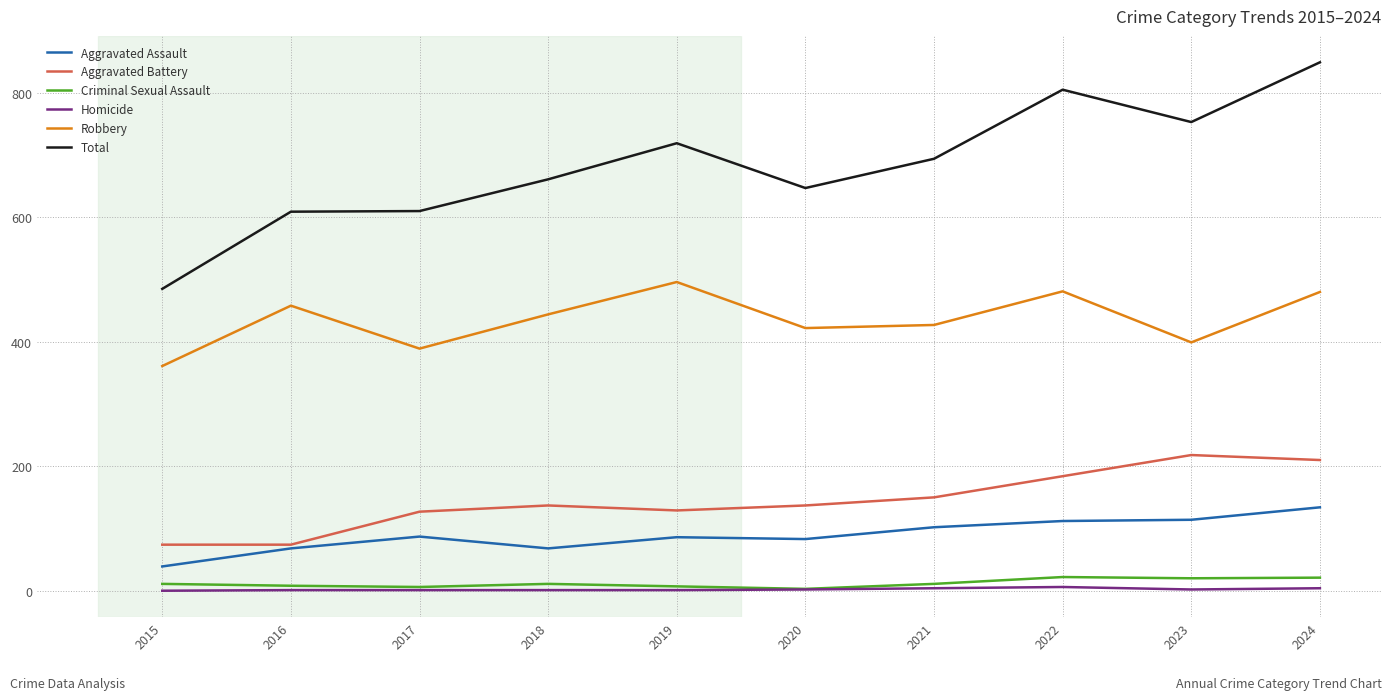

At which label does Robbery first exceed 444?

2016